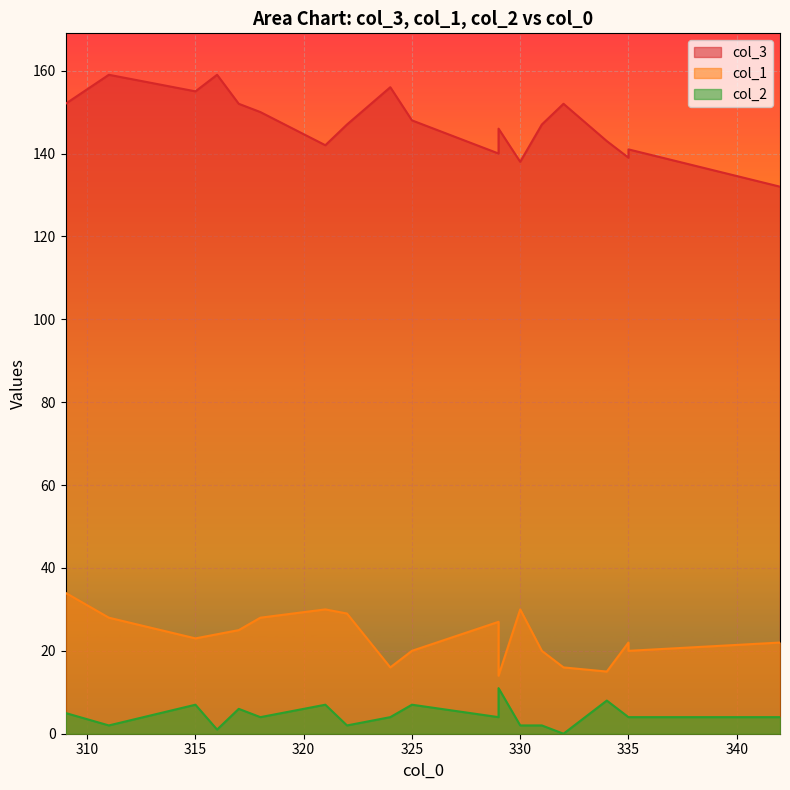

True or false: col_1 and col_2 intersect in this chart.

False